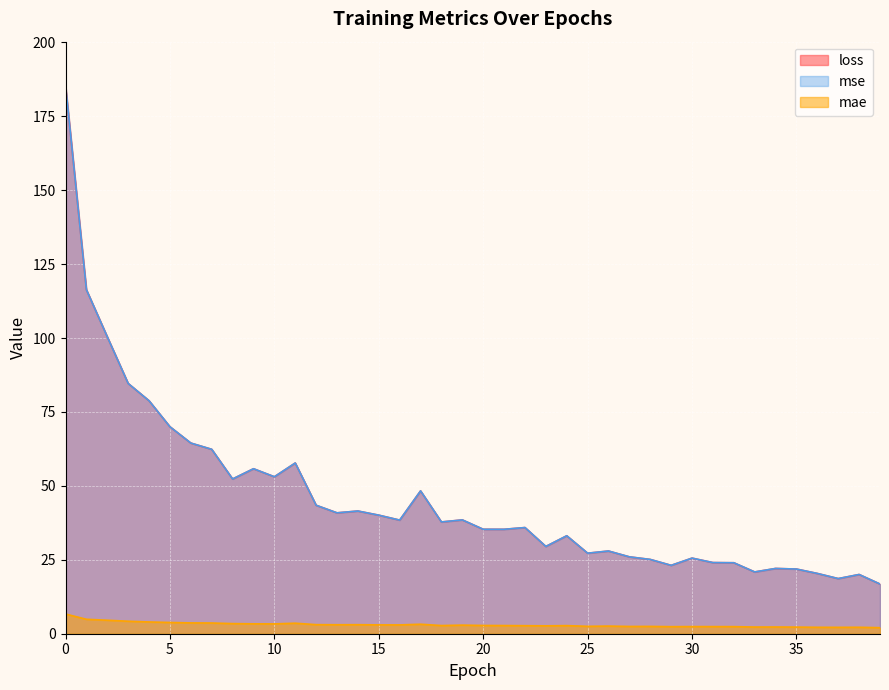

Reading right to left, extract all data points from this chart.

loss: 39=16.8	38=20.0	37=18.6	36=20.4	35=21.9	34=22.1	33=20.9	32=24.0	31=24.1	30=25.6	29=23.1	28=25.1	27=26.0	26=28.0	25=27.2	24=33.1	23=29.5	22=35.9	21=35.3	20=35.3	19=38.5	18=37.8	17=48.3	16=38.4	15=40.1	14=41.5	13=40.9	12=43.4	11=57.7	10=53.1	9=55.8	8=52.3	7=62.4	6=64.5	5=70.0	4=78.8	3=84.6	2=100.4	1=116.3	0=185.4
mae: 39=2.0	38=2.2	37=2.2	36=2.2	35=2.2	34=2.3	33=2.3	32=2.4	31=2.4	30=2.4	29=2.4	28=2.5	27=2.5	26=2.6	25=2.5	24=2.7	23=2.7	22=2.7	21=2.8	20=2.8	19=2.9	18=2.8	17=3.2	16=3.0	15=3.0	14=3.1	13=3.0	12=3.1	11=3.6	10=3.3	9=3.3	8=3.4	7=3.6	6=3.7	5=3.8	4=4.0	3=4.2	2=4.6	1=4.9	0=6.7
mse: 39=16.8	38=20.0	37=18.6	36=20.4	35=21.9	34=22.1	33=20.9	32=24.0	31=24.1	30=25.6	29=23.1	28=25.1	27=26.0	26=28.0	25=27.2	24=33.1	23=29.5	22=35.9	21=35.3	20=35.3	19=38.5	18=37.8	17=48.3	16=38.4	15=40.1	14=41.5	13=40.9	12=43.4	11=57.7	10=53.1	9=55.8	8=52.3	7=62.4	6=64.5	5=70.0	4=78.8	3=84.6	2=100.4	1=116.3	0=185.4